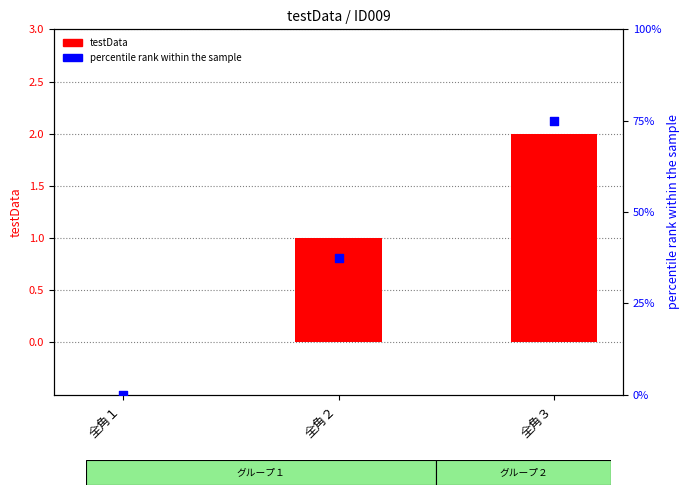

Which series reaches the minimum Y coordinate?

testData